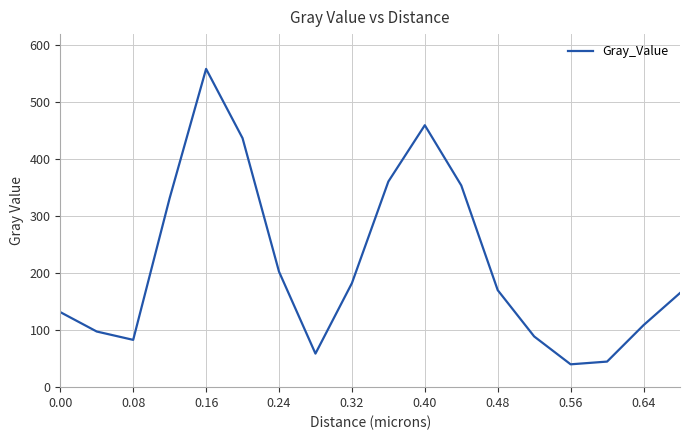

What is the smallest value displayed?

40.1